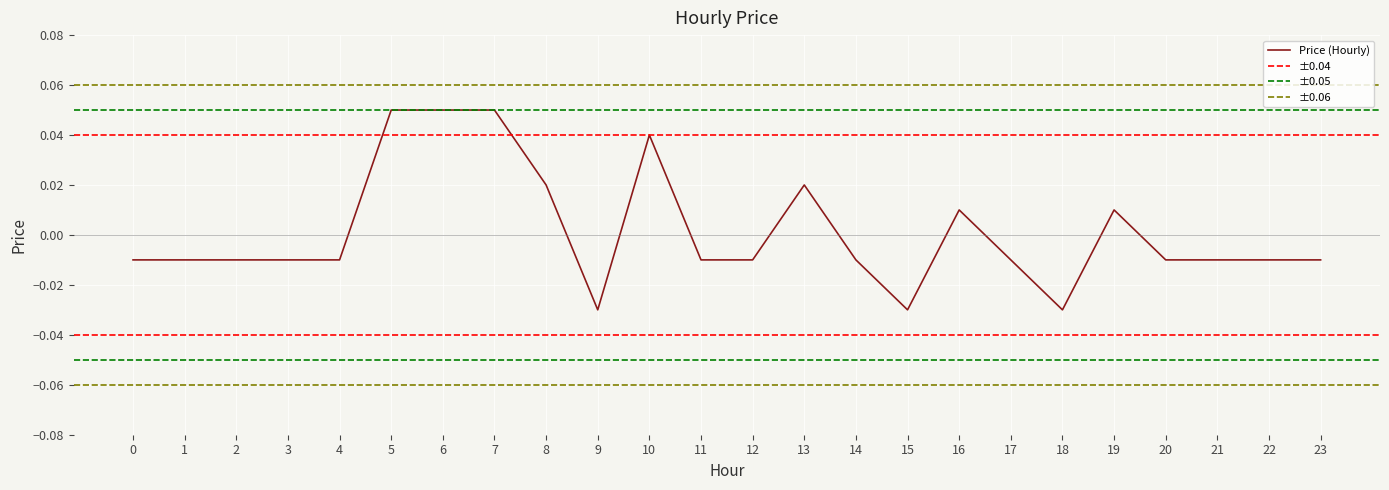

What is the maximum value shown in the chart?

0.1